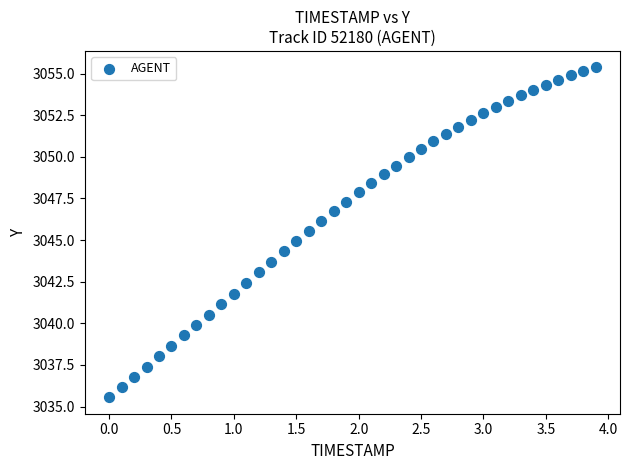

What is the range of Y values (max minus min)?

19.8